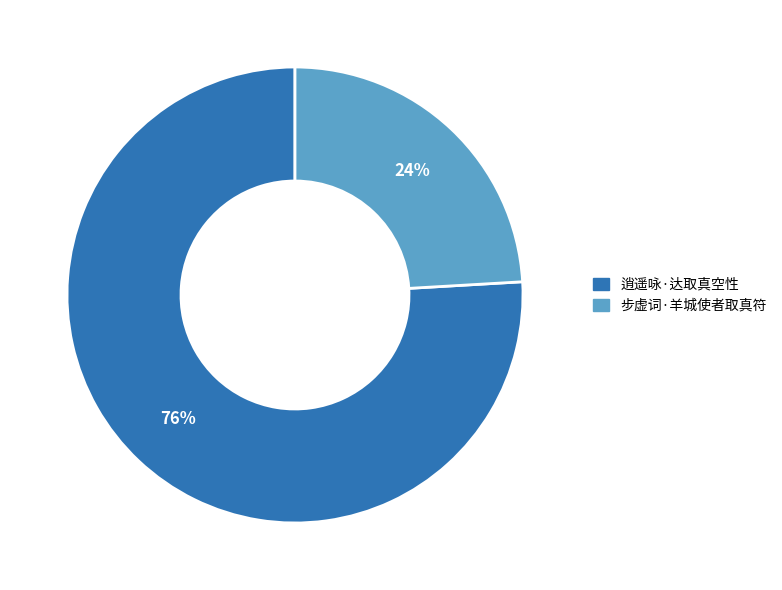

Between 步虚词·羊城使者取真符 and 逍遥咏·达取真空性, which is larger?

逍遥咏·达取真空性